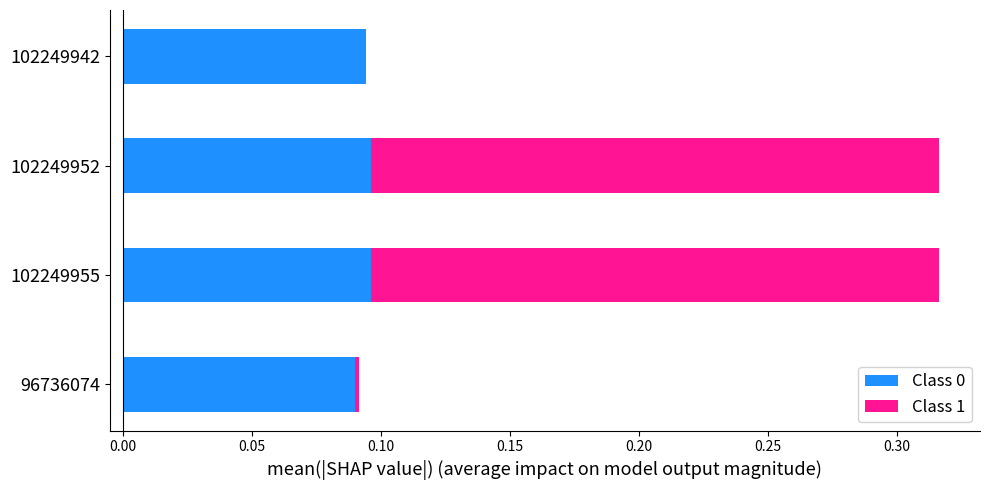

What is the total value across all series at 102249952?

0.3